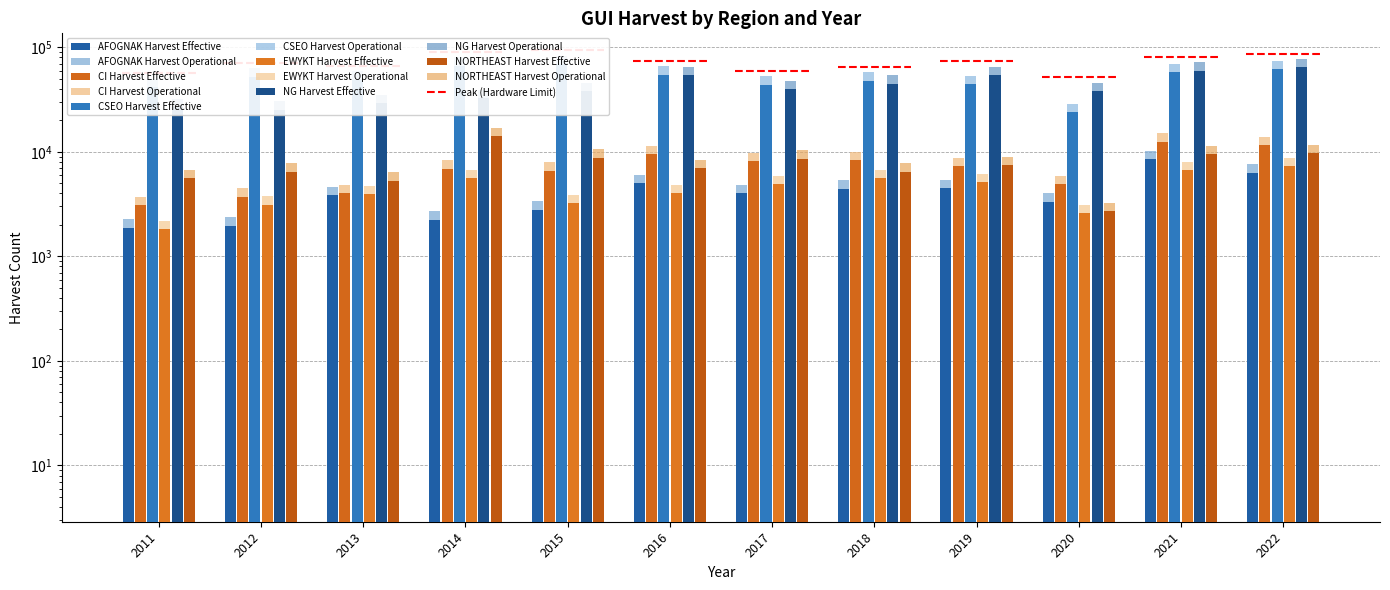

Count the number of categories in the chart.

12